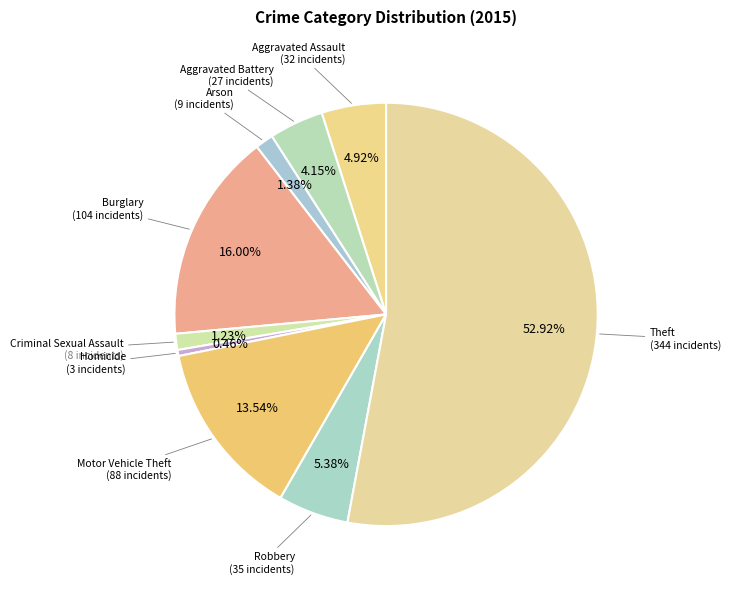

How many slices are in this pie chart?

9